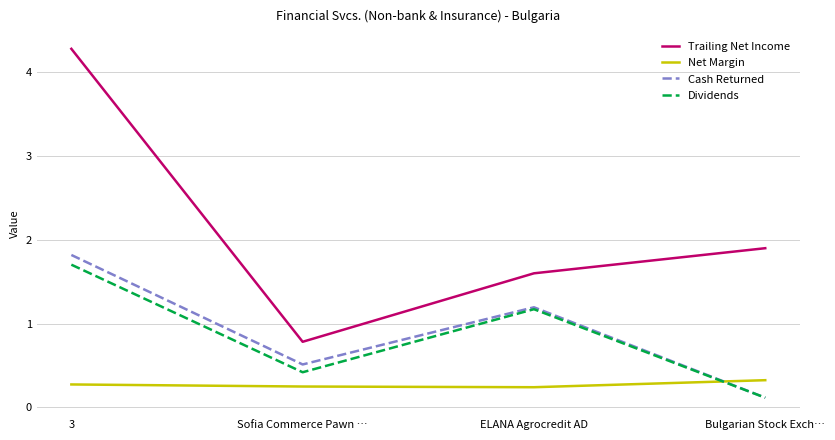

Does the chart display data point markers on the line(s)?

No